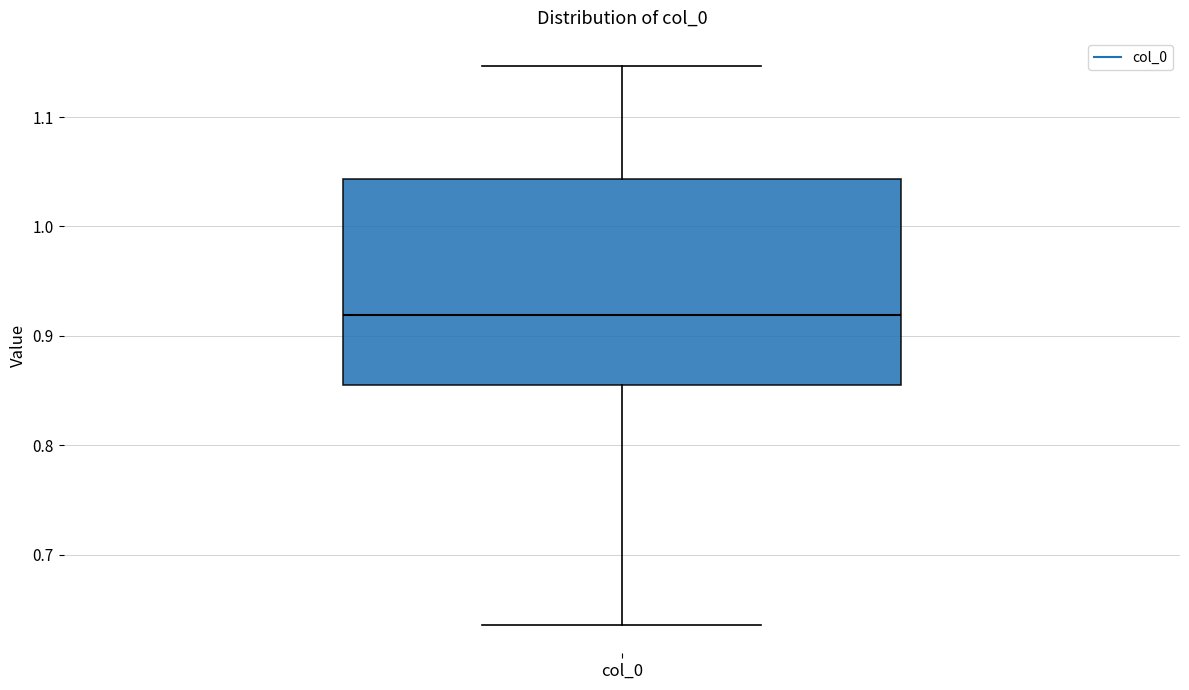

Where does the lower whisker of the box for col_0 end on the y-axis? The values are not printed on the chart, so give them approximately, as read against the axis.

0.64